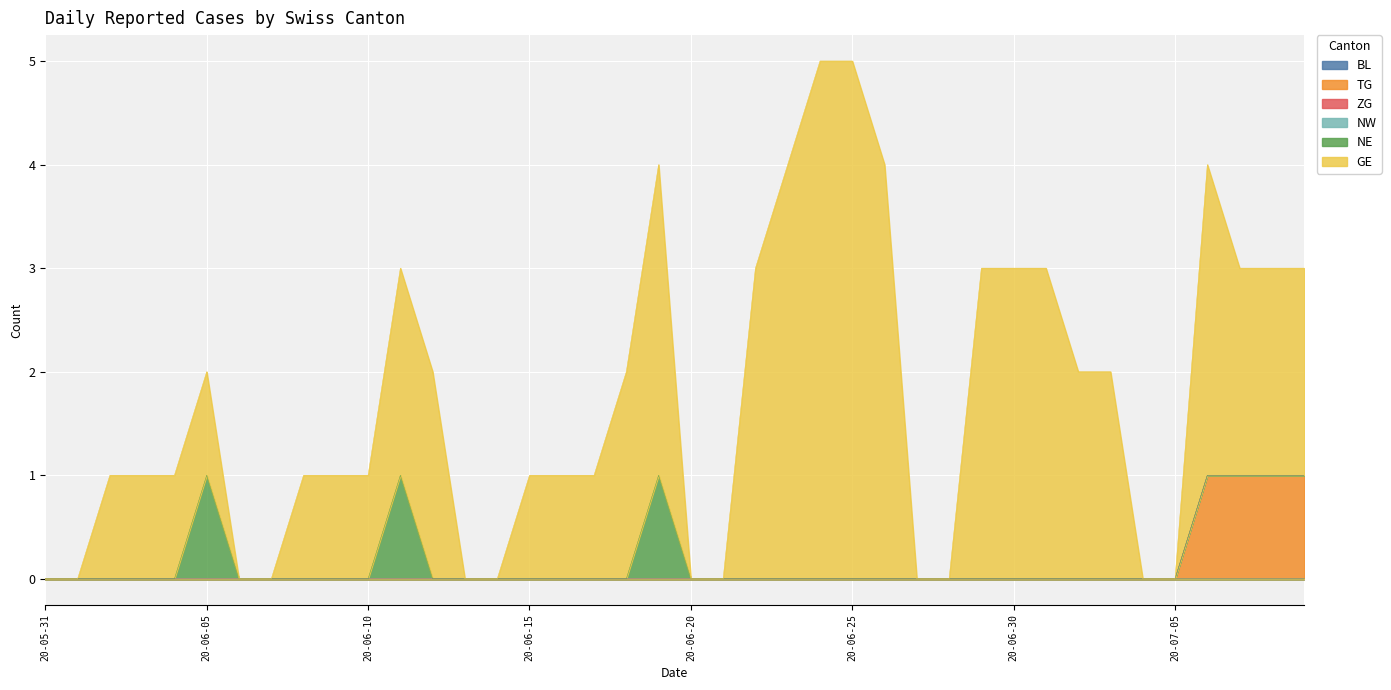

Between 2020-06-05 and 2020-06-18, which is larger?

2020-06-05